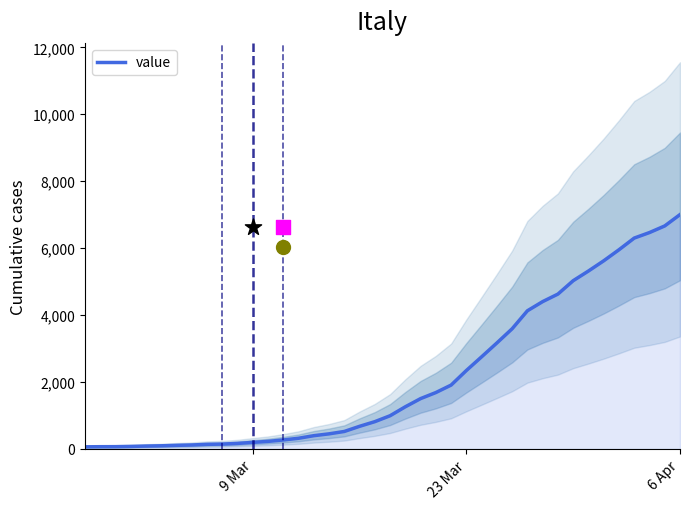

Which category has the highest value in the value series?

6 Apr